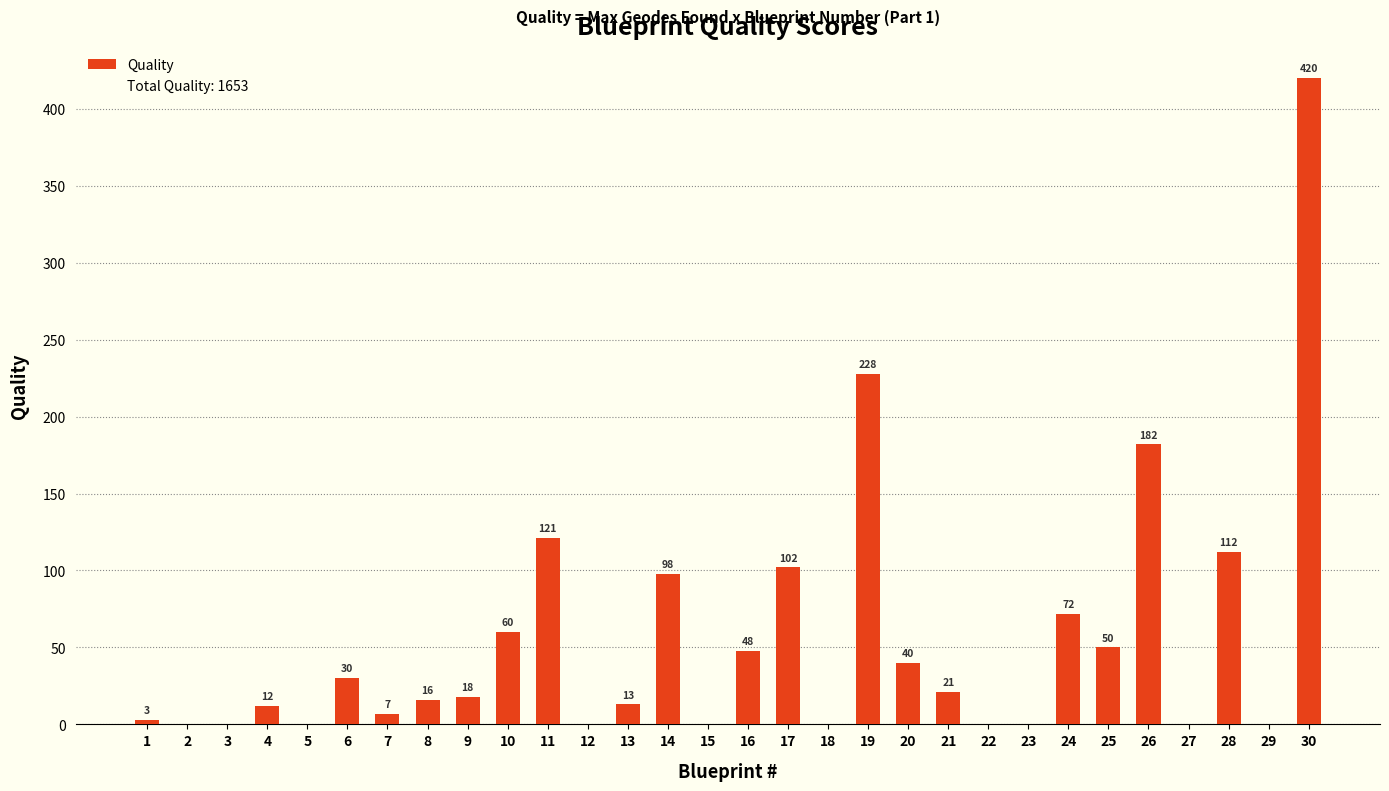

What is the sum of all values?

1653